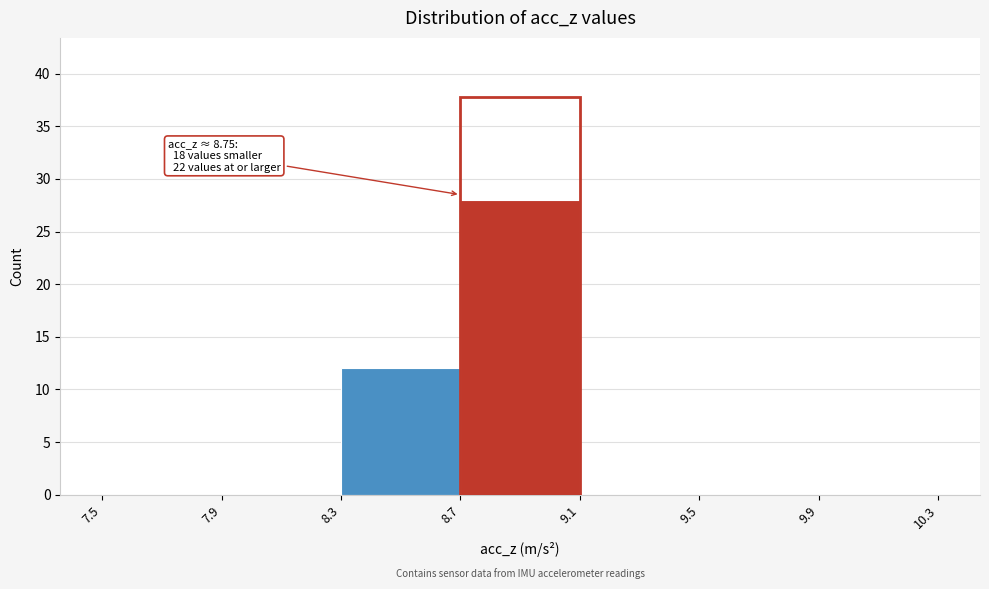

Over which range of the x-axis is the bar tallest?

8.7 to 9.1